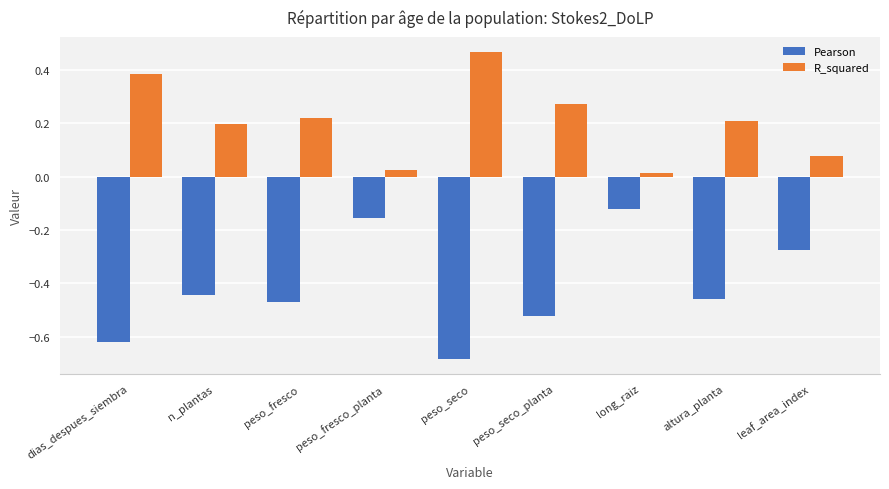

What is the sum of all R_squared values?

1.9